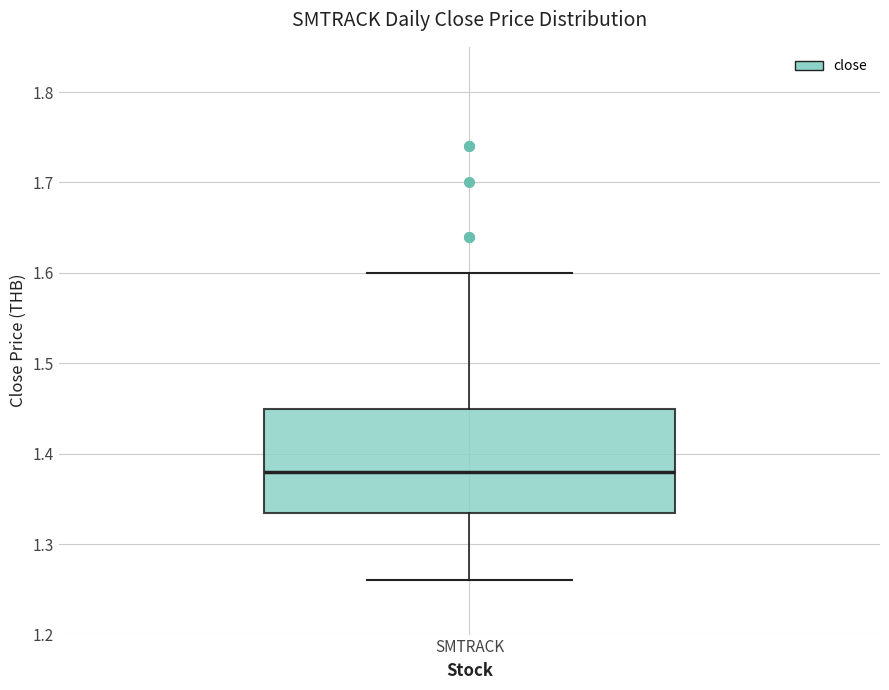

Read this box plot against the y-axis: the position of the median line, the range covered by the box, and the ends of both whiskers. The values are not printed on the chart, so give them approximately, as read against the axis.

median 1.38, box 1.34 to 1.45, whiskers 1.26 to 1.60